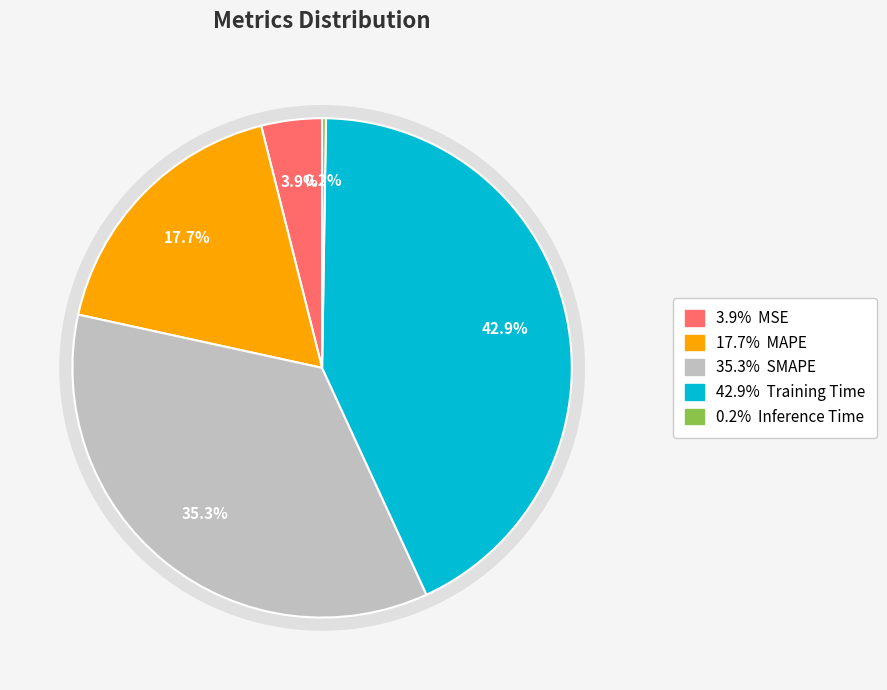

How much of the chart is everything except SMAPE?

64.7%